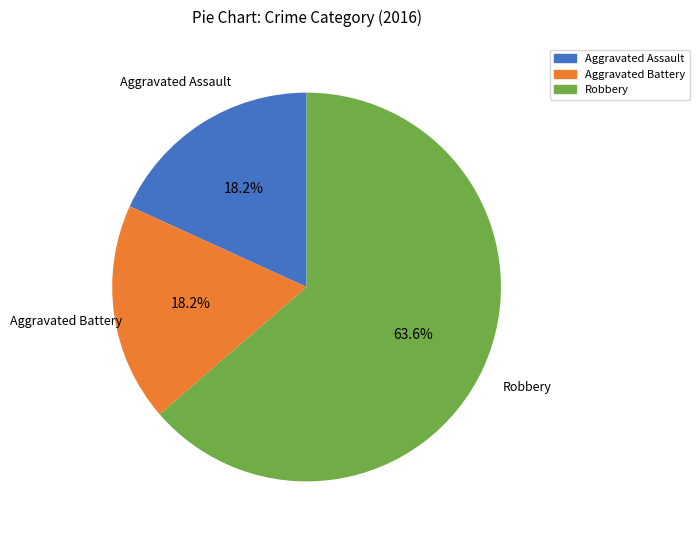

Is it true that Aggravated Battery is 4% of the pie?

False